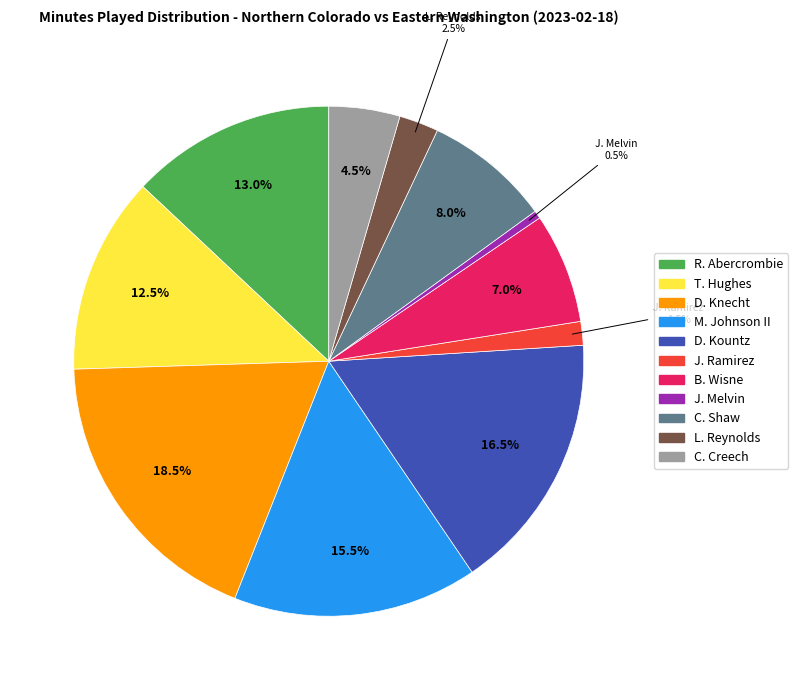

What is the ratio of the value at C. Creech to the value at B. Wisne?

0.6